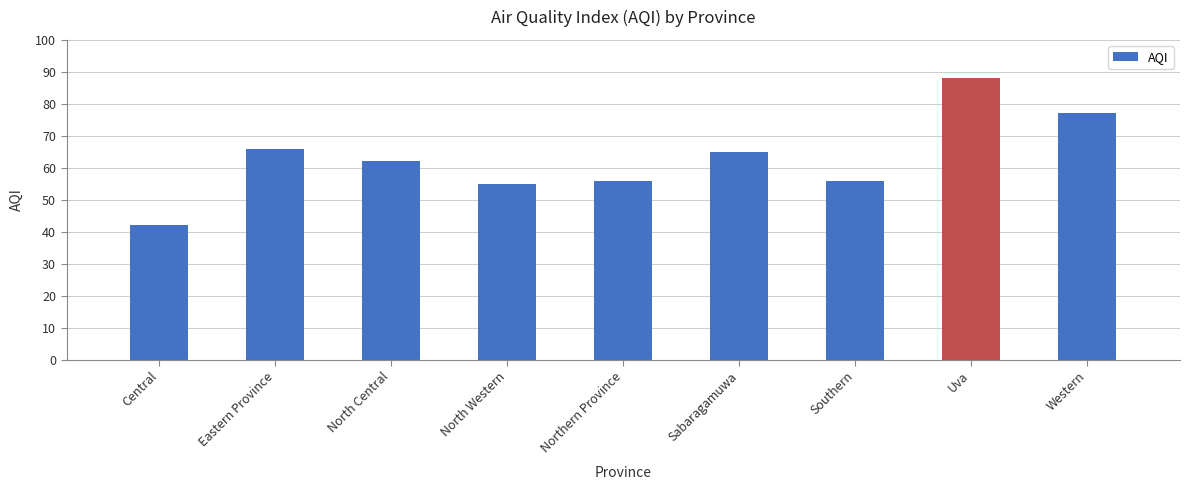

What is the difference between the second highest and minimum values?

35